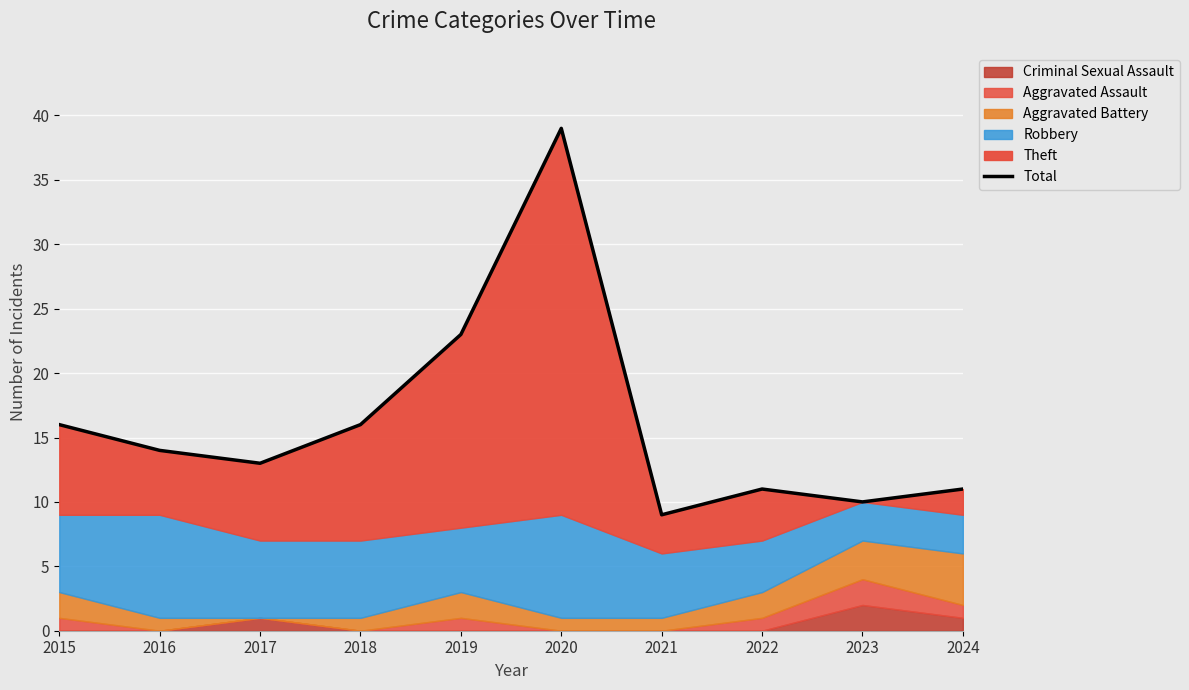

At which label does the data first exceed 14?

2015